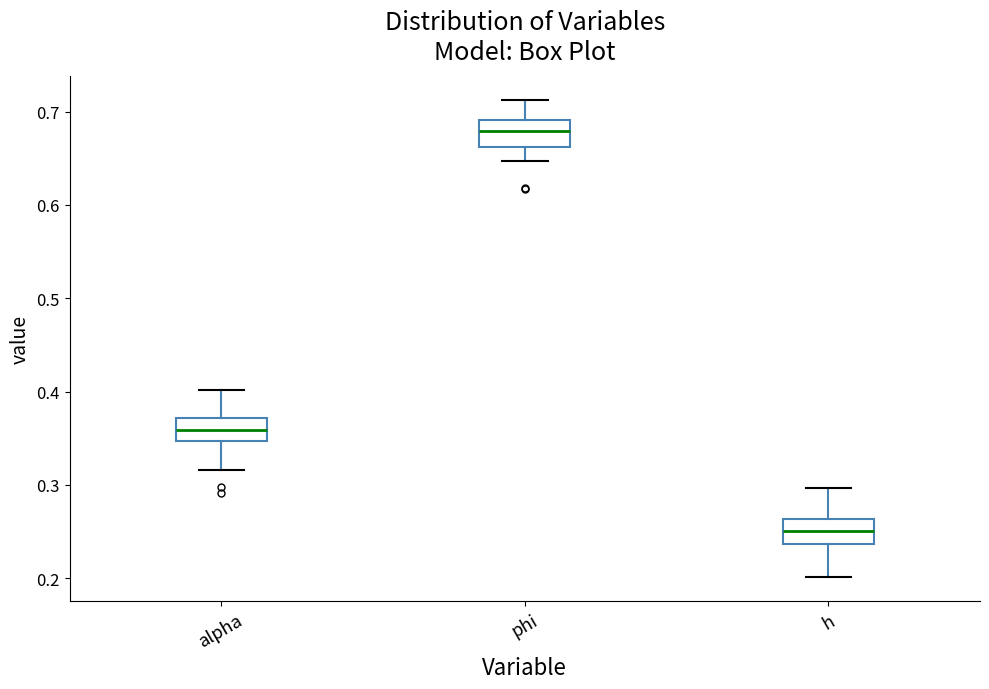

Reading left to right, read every box against the y-axis: the position of its median line, the range the box covers, and the ends of its whiskers. The values are not printed on the chart, so give them approximately, as read against the axis.

alpha: median 0.36, box 0.35 to 0.37, whiskers 0.32 to 0.40
phi: median 0.68, box 0.66 to 0.69, whiskers 0.65 to 0.71
h: median 0.25, box 0.24 to 0.26, whiskers 0.20 to 0.30